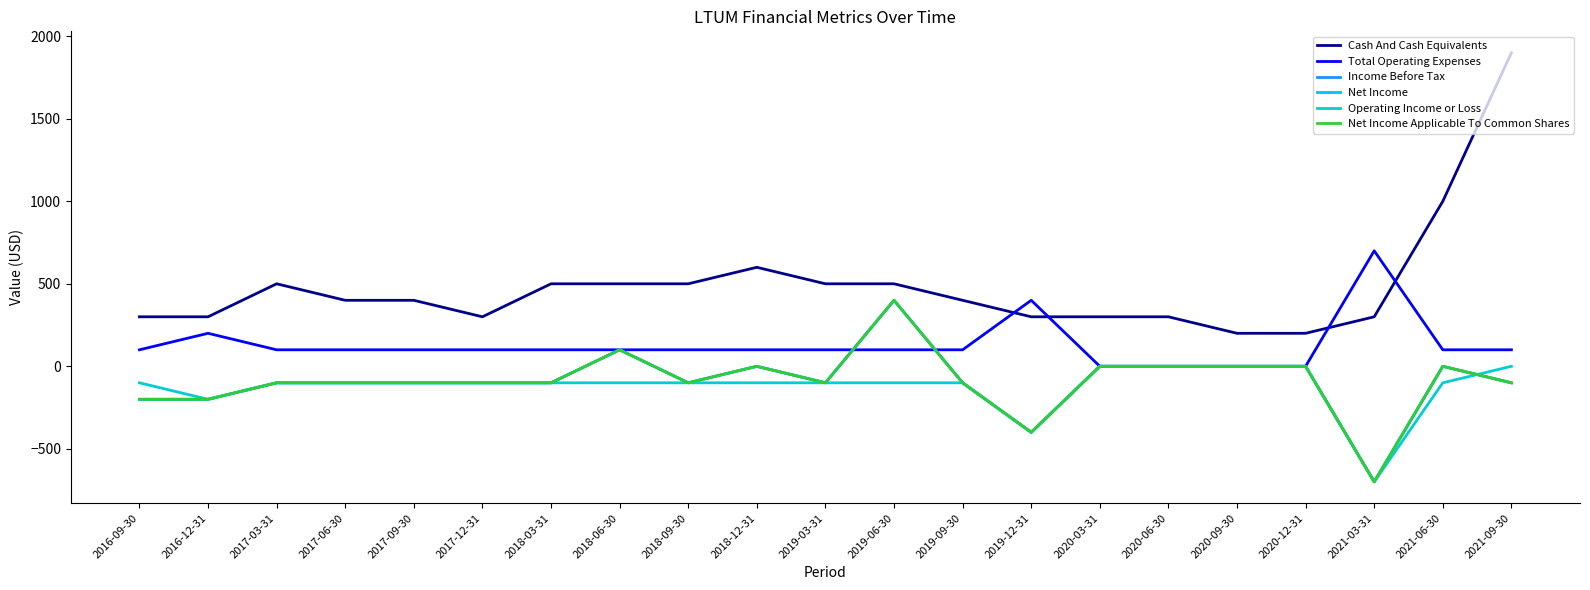

Is this an area chart (filled region under the line)?

No